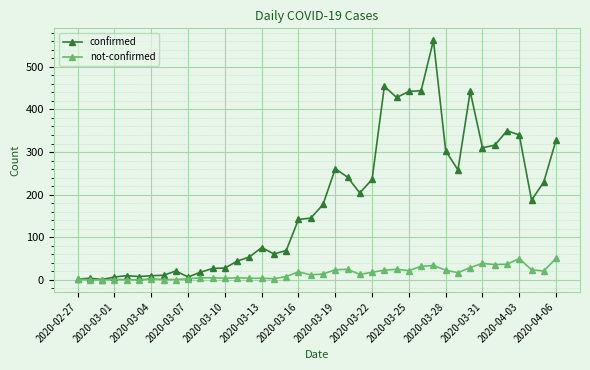

What is the highest value of the confirmed series?

562